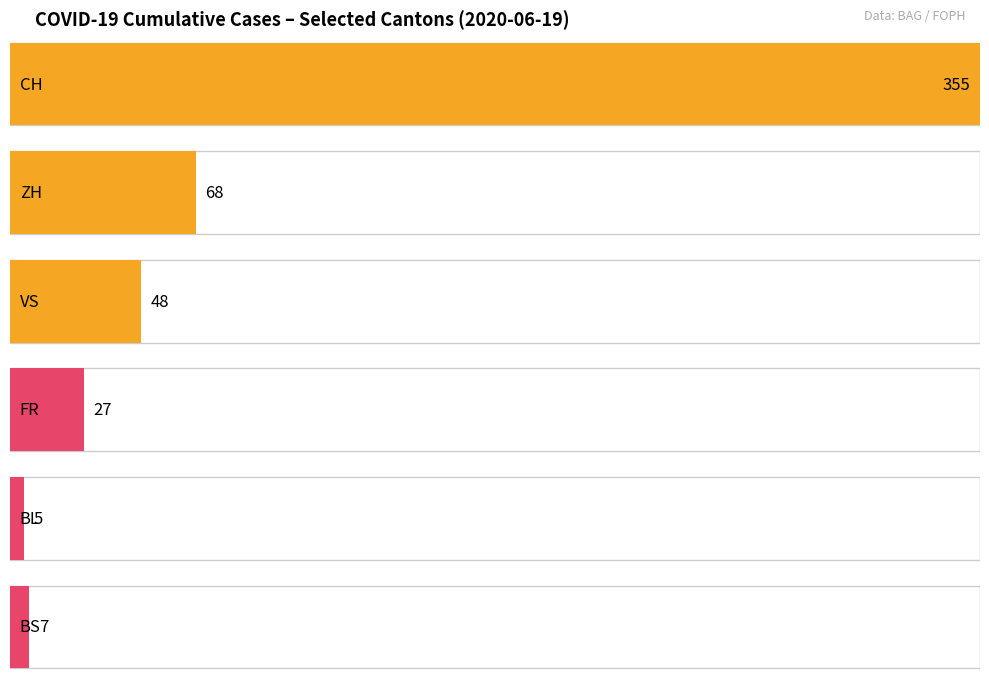

How many bars are there in each group?

6